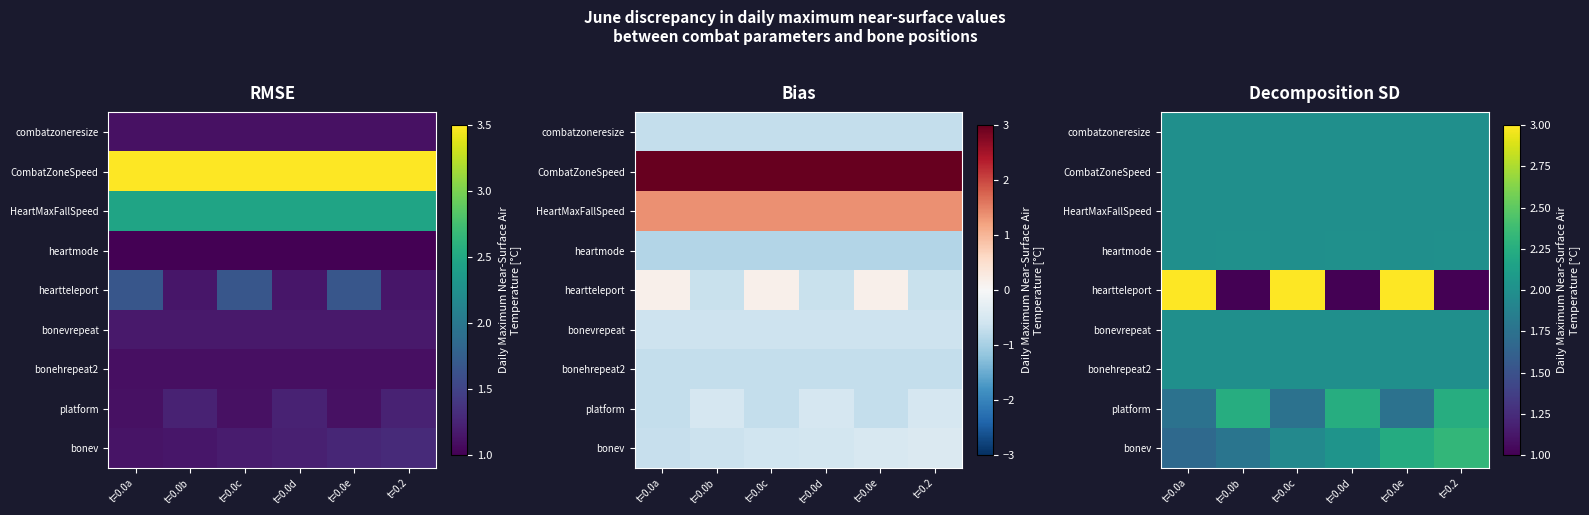

At which category is the sum across all series the highest?

t=0.0e